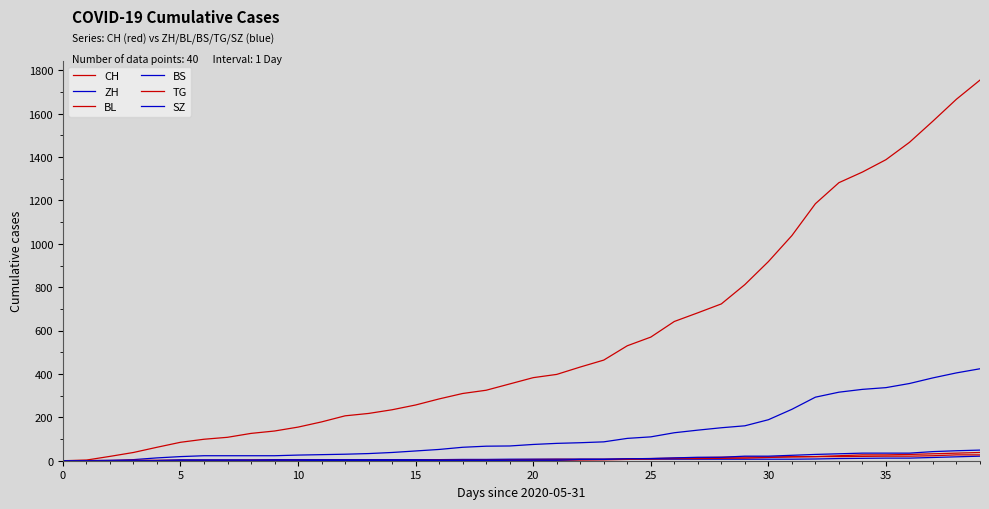

Rank the series by their maximum value, from highest to lowest.

CH, ZH, SZ, BL, TG, BS